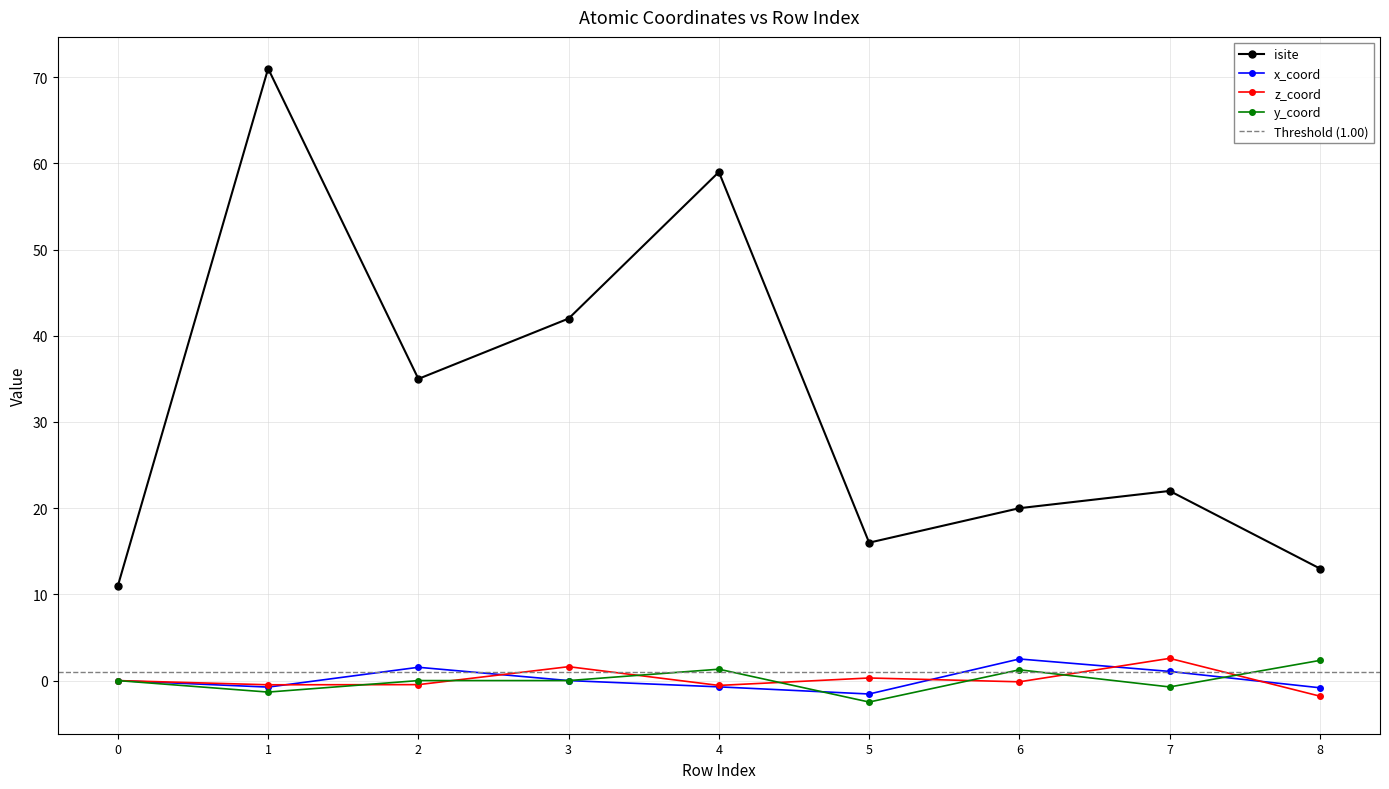

What is the value of the y_coord point at the 9th from the left?

2.3